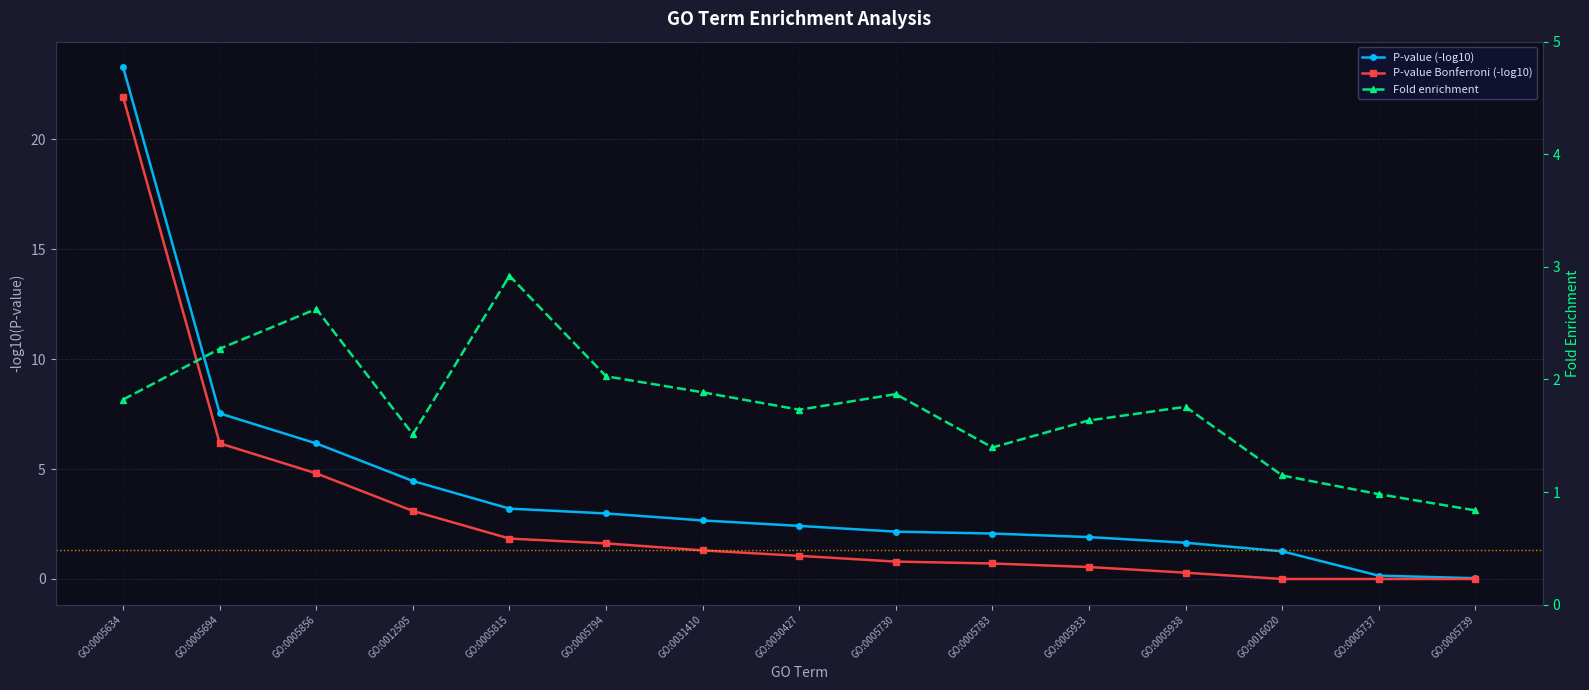

At which category does the chart reach its peak across all series?

GO:0005634